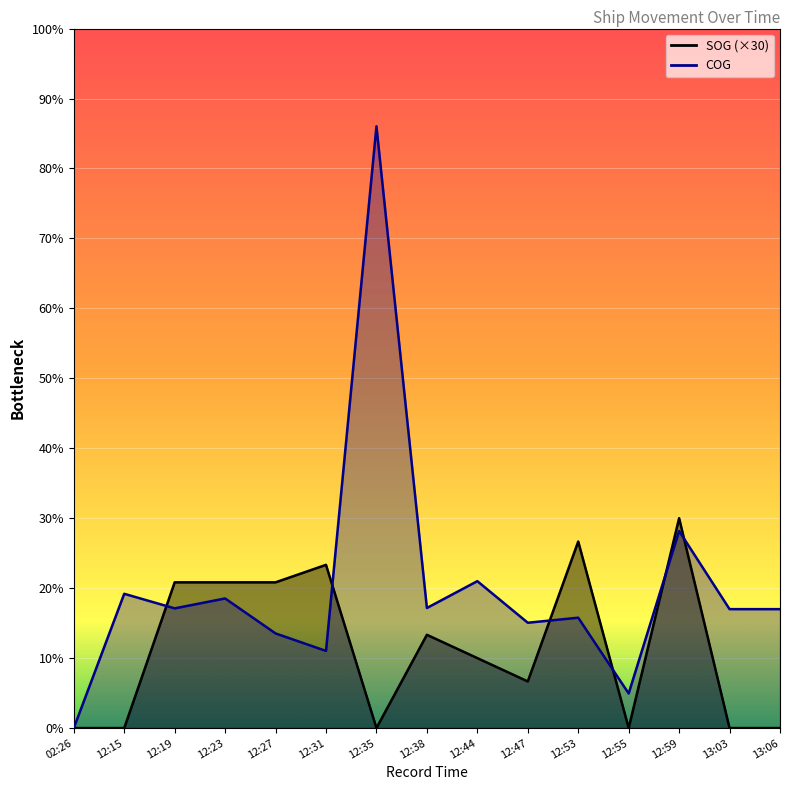

Rank the series by their average value, from lowest to highest.

SOG, COG